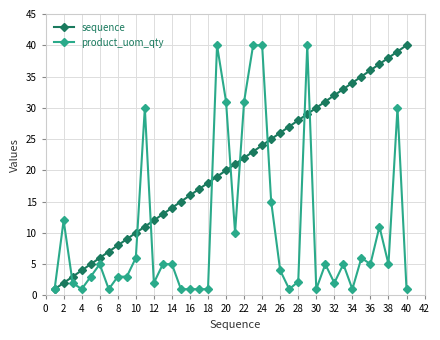

True or false: sequence and product_uom_qty intersect in this chart.

True